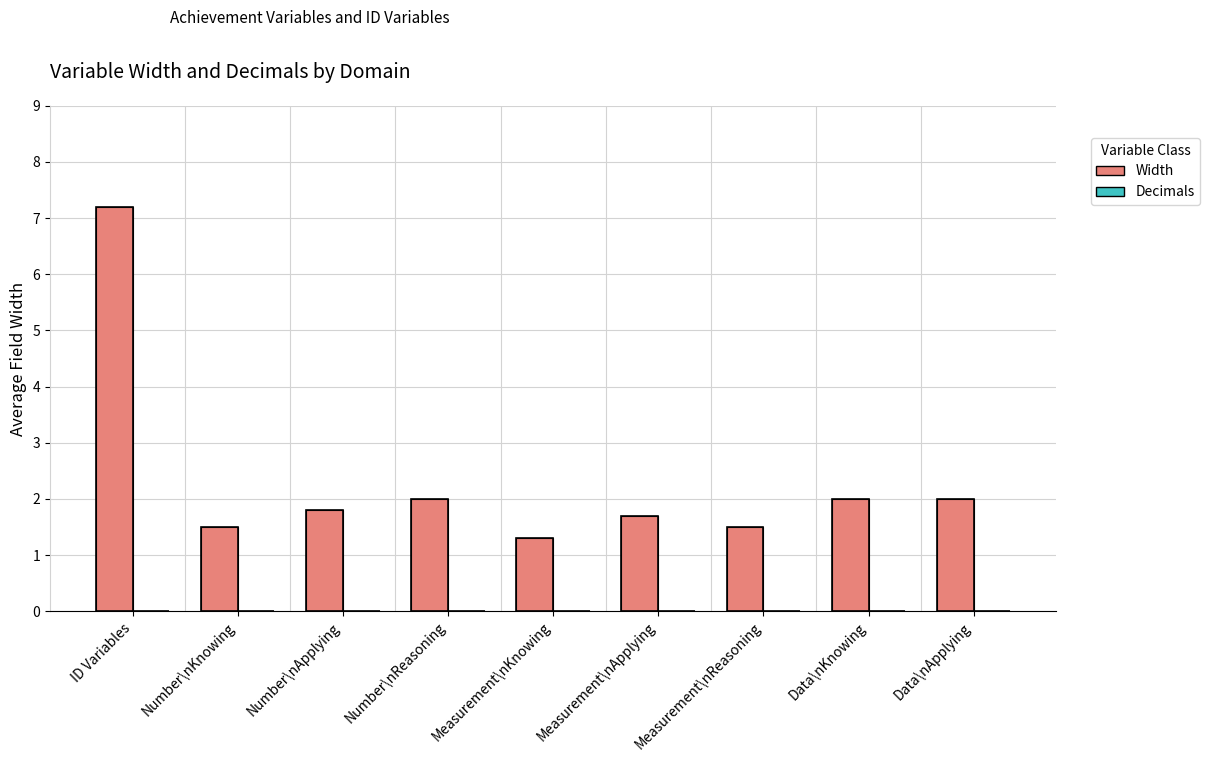

The chart shows a value of 2.3 at Measurement\nKnowing. True or false?

False